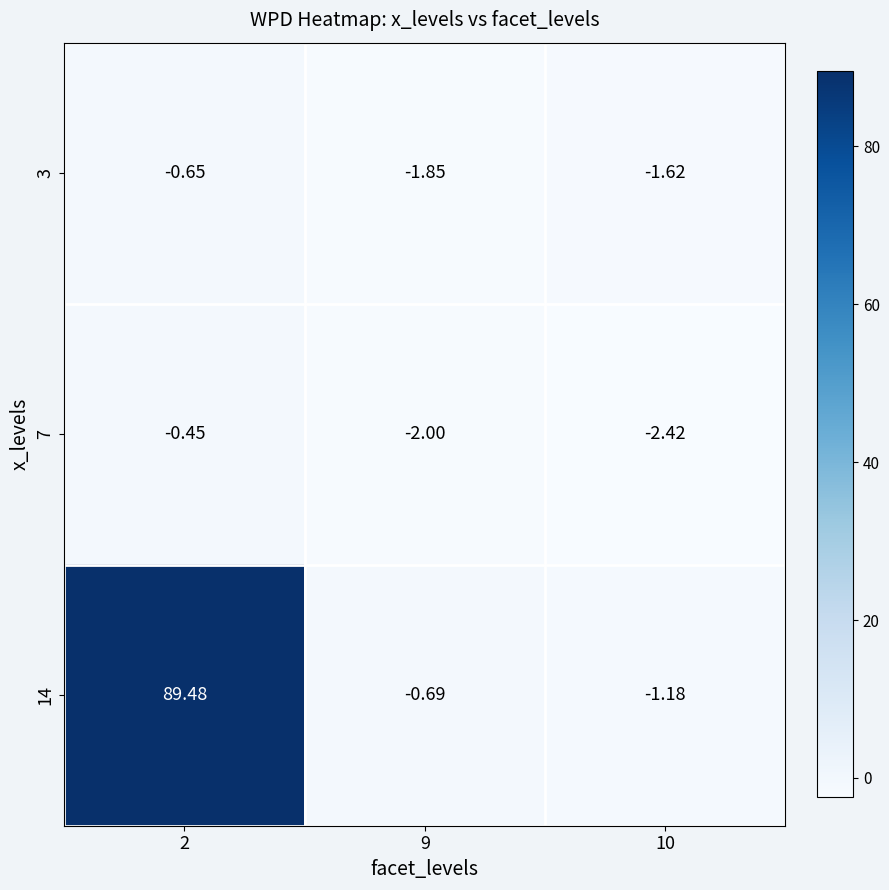

Is the value of 7 at 9 greater than the value of 3 at 10?

No